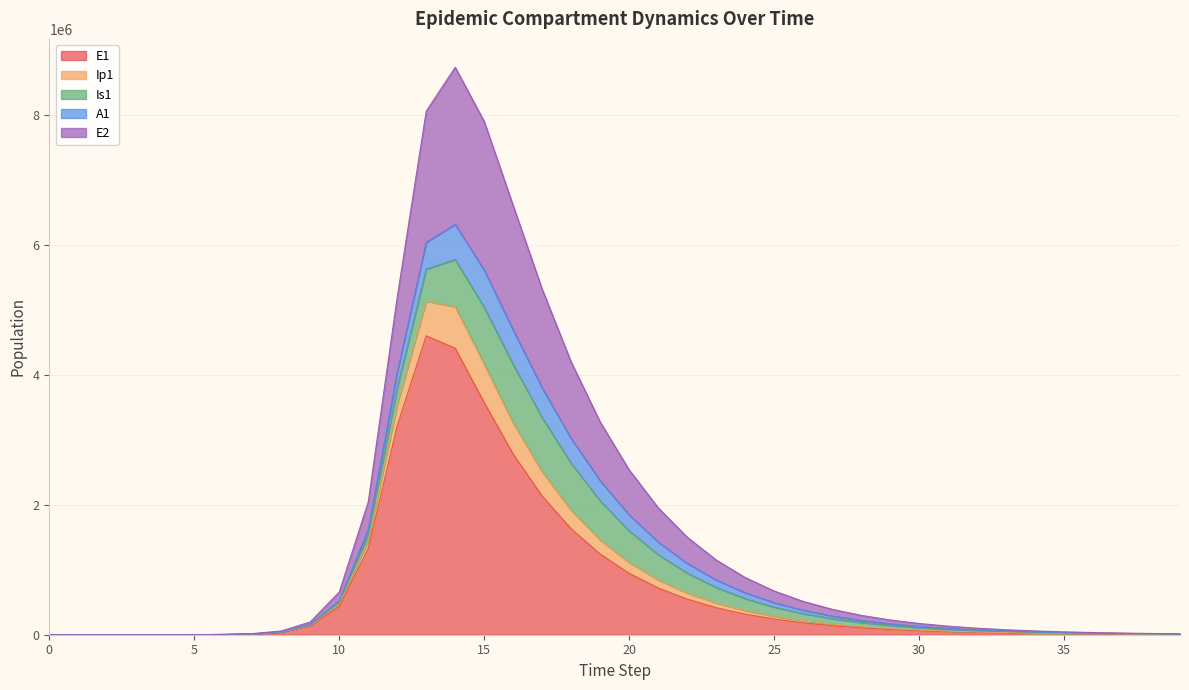

What is the total value across all series at 30?

173257.9